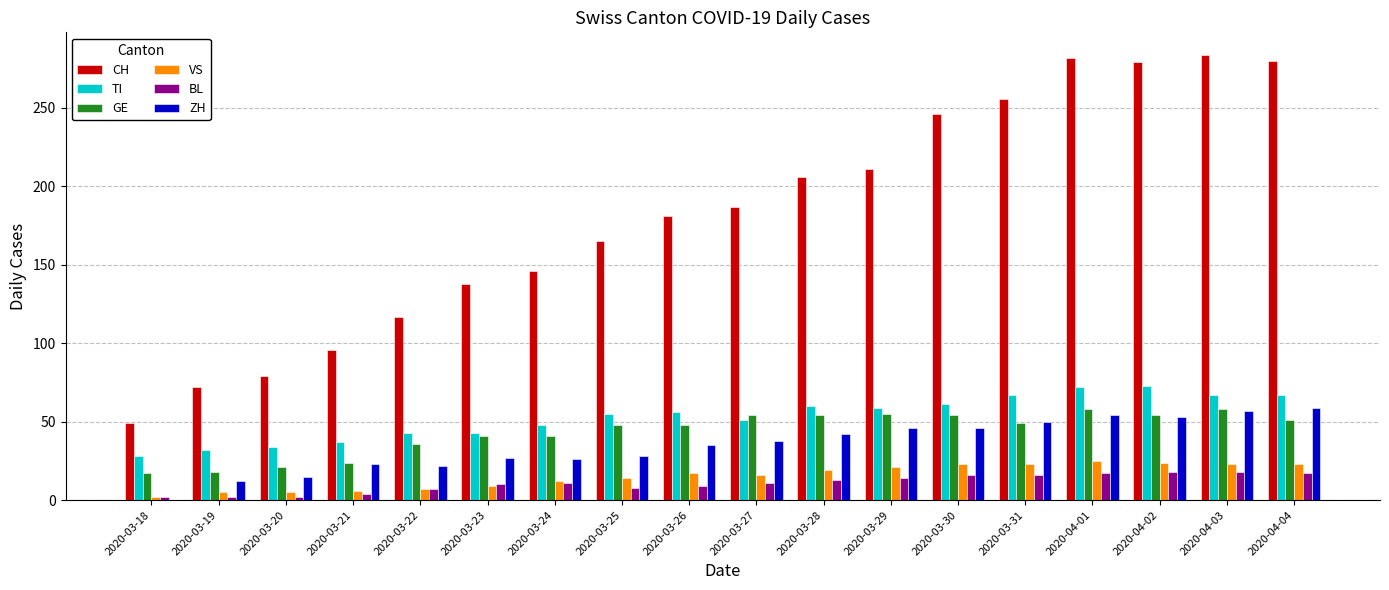

Which series has the largest total across all categories?

CH